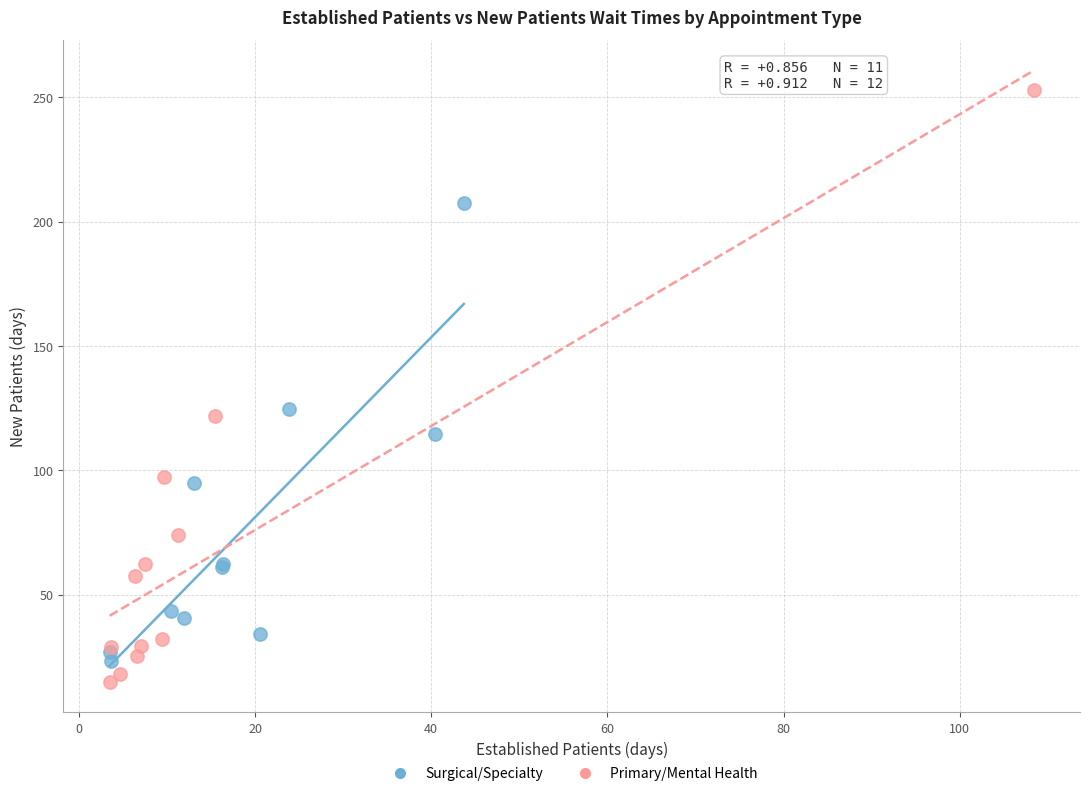

What are all the series names shown in the legend?

Surgical/Specialty, Primary/Mental Health